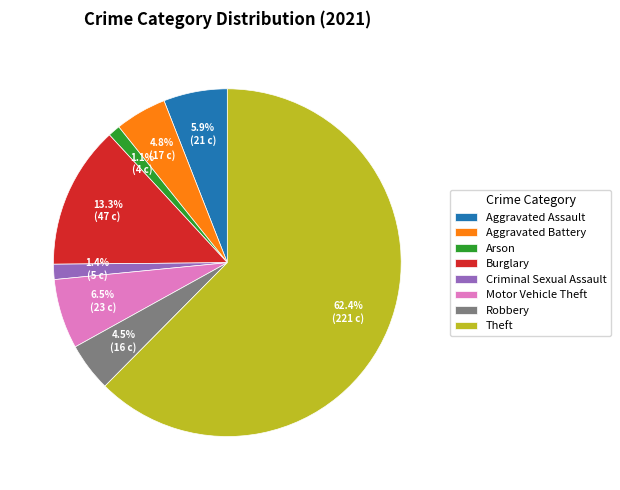

Approximately how many times larger is the value at Aggravated Assault compared to Robbery?

1.3